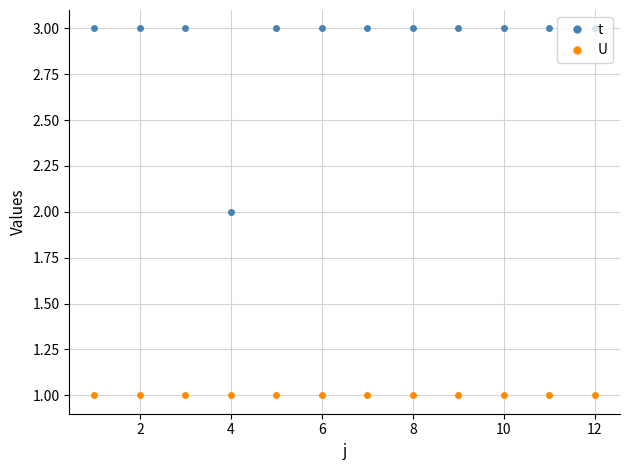

What is the value of the t point at the 5th from the left?

3